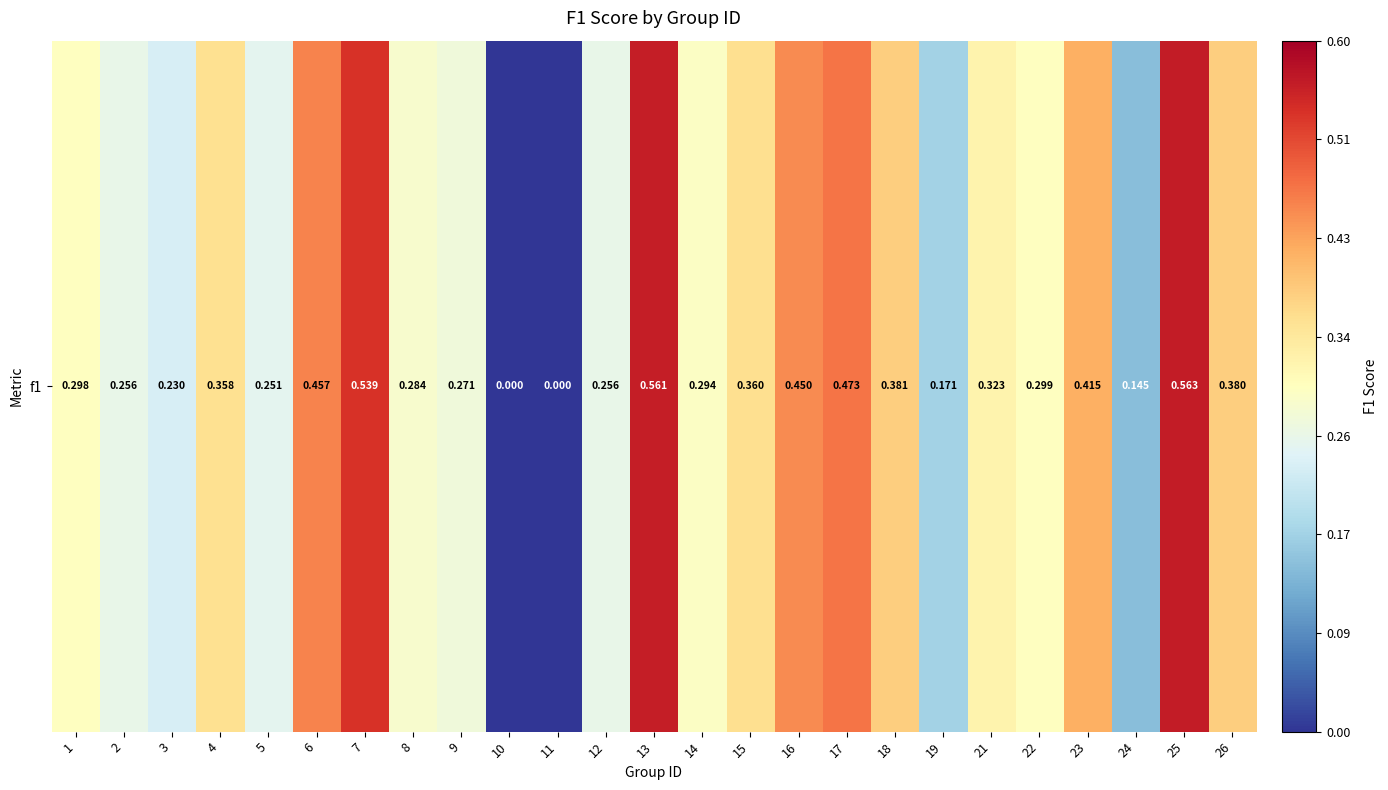

The value at 25 is 0.8. True or false?

False